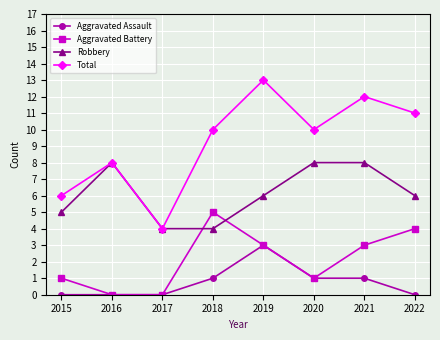

What is the average value of the Aggravated Battery series?

2